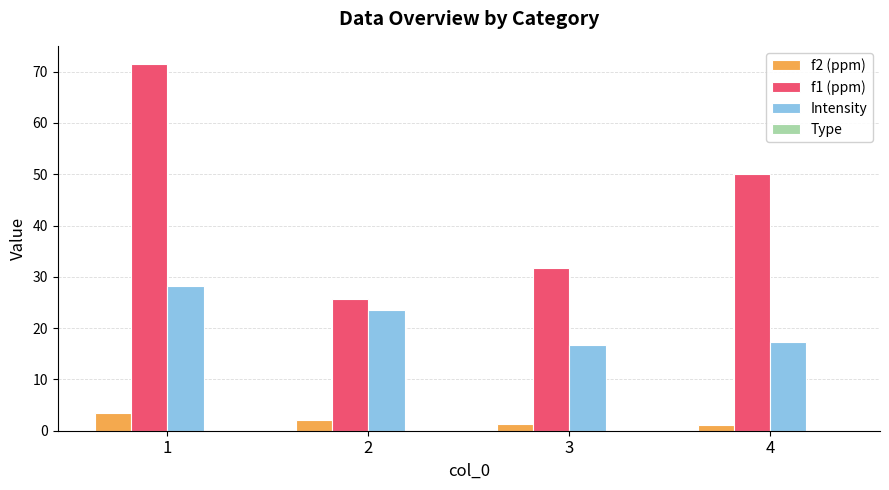

Does the chart contain stacked bars?

No